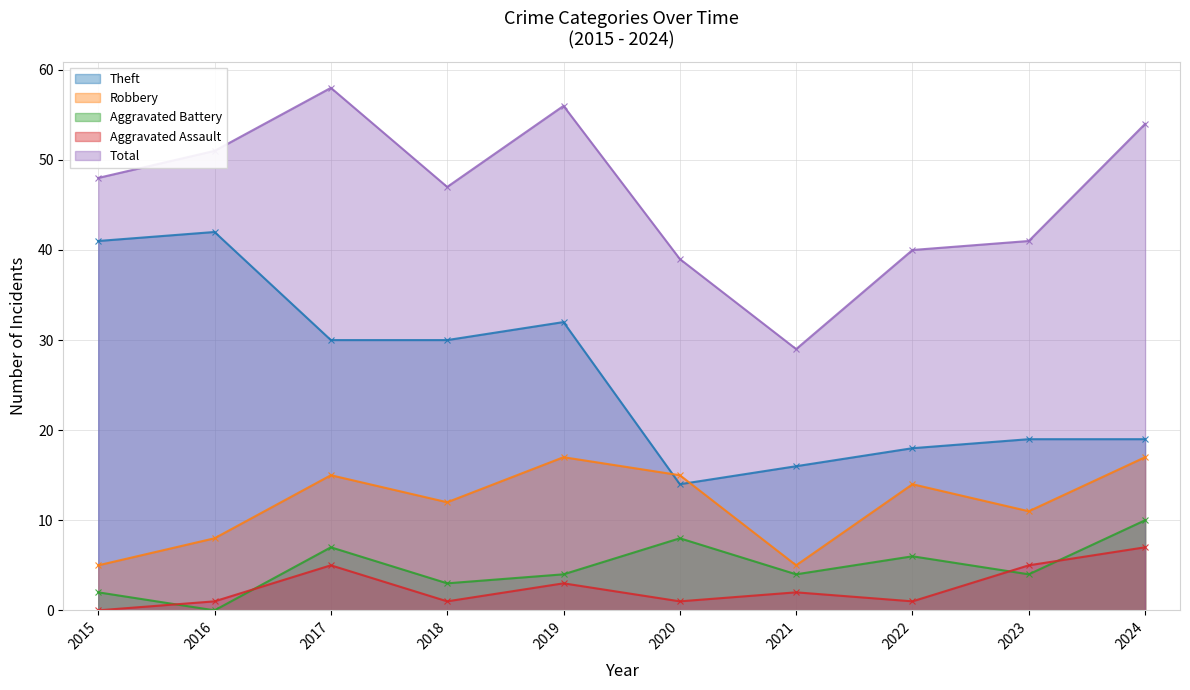

What is the difference between the maximum and second lowest values in the Aggravated Assault series?

6